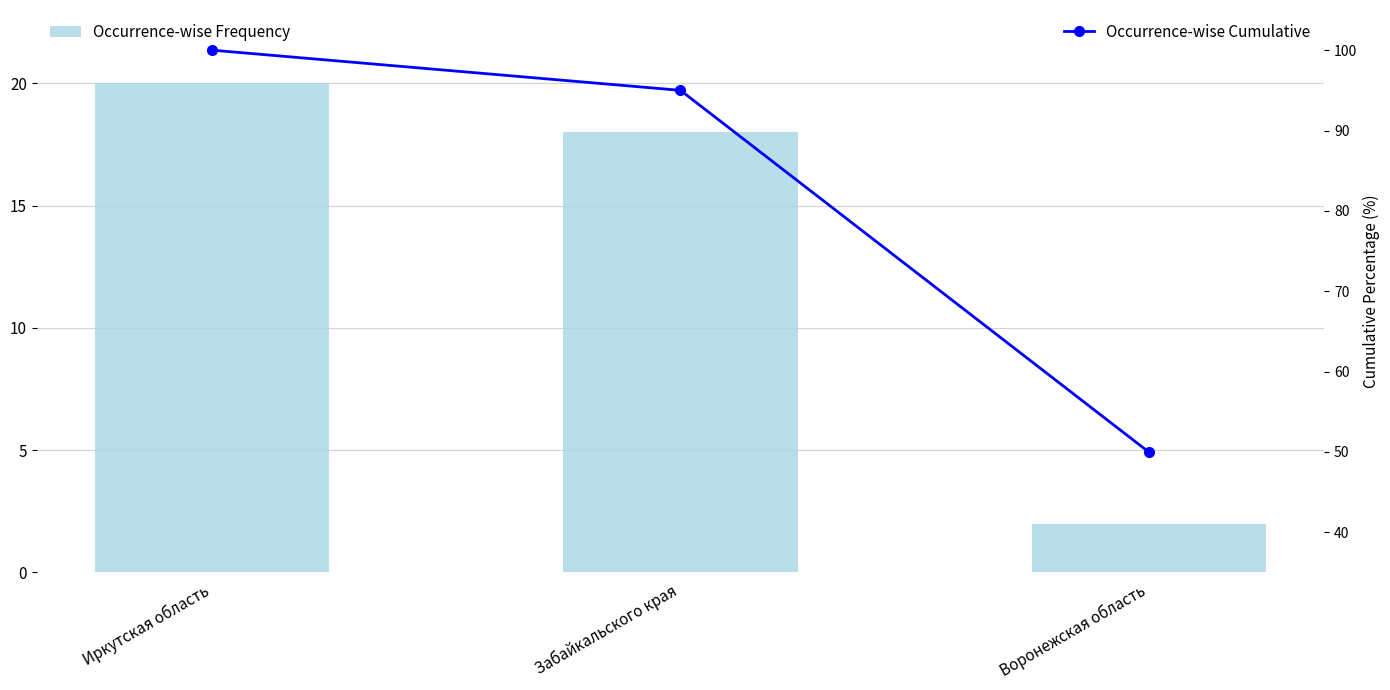

Is the value of Occurrence-wise Frequency at Забайкальского края greater than the value of Occurrence-wise Cumulative at Забайкальского края?

No